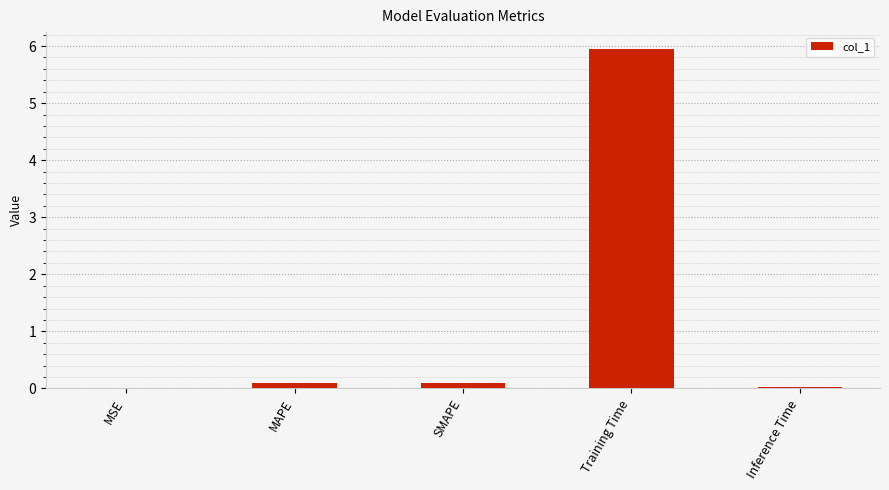

The chart shows a value of 0.1 at MAPE. True or false?

True